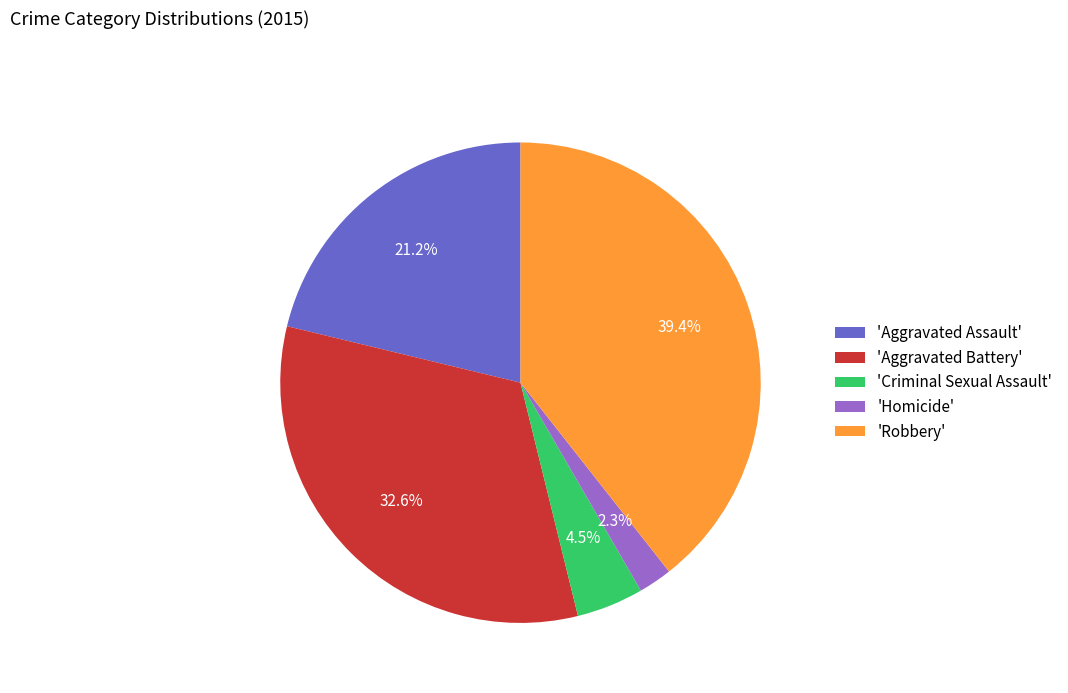

Which has a higher value, 'Criminal Sexual Assault' or 'Robbery'?

'Robbery'